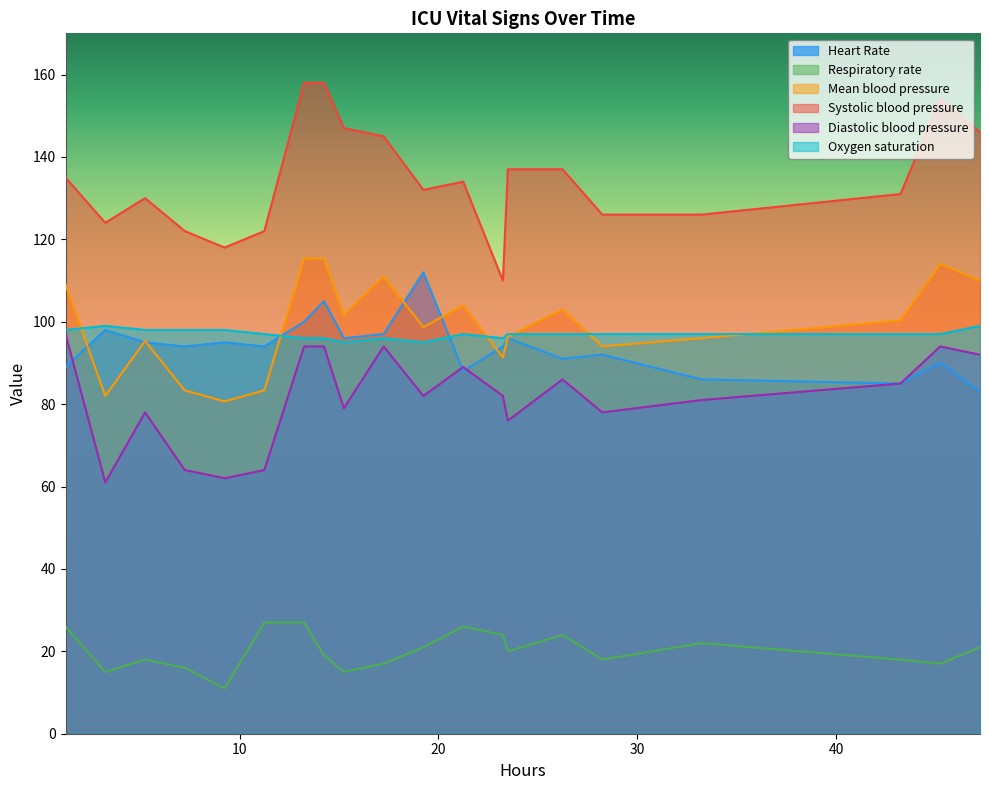

Which series has the largest total across all categories?

Systolic blood pressure